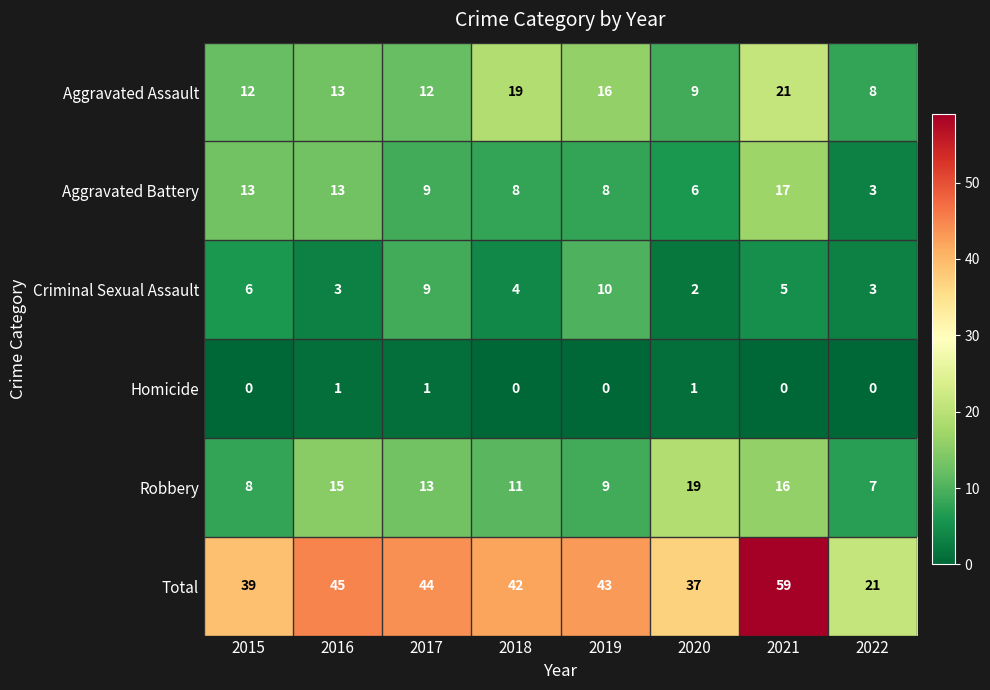

What is the sum of all Total values?

330